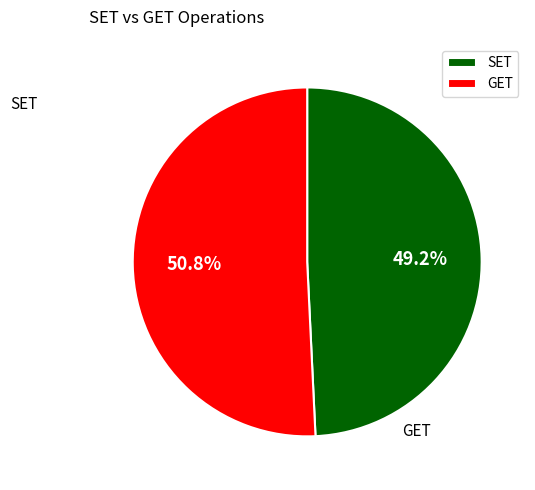

Approximately how many times larger is the value at SET compared to GET?

1.0